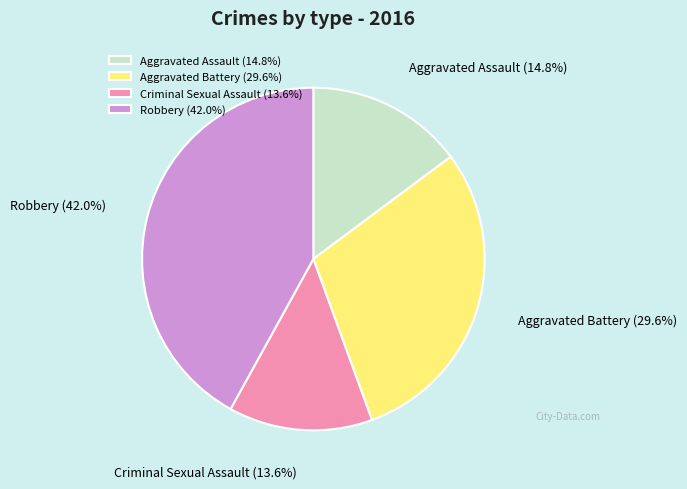

Does any single category account for the majority?

No